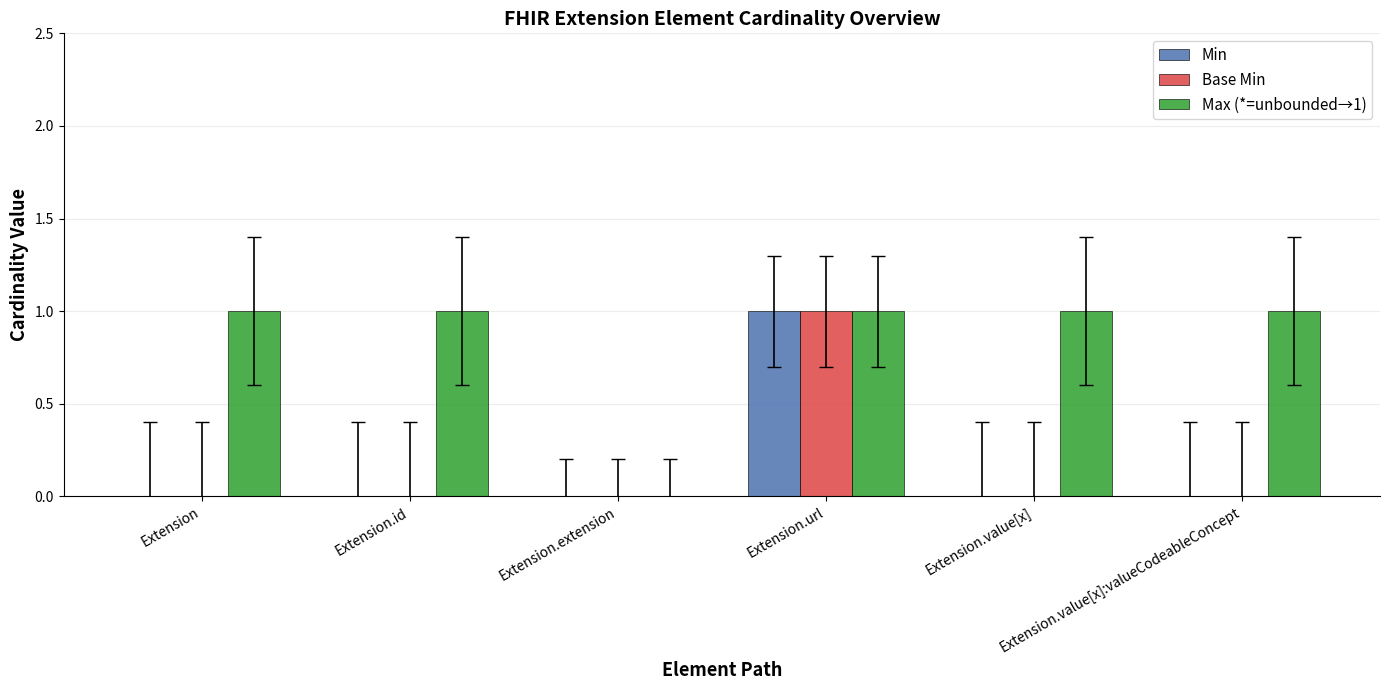

Which series has the largest total across all categories?

Max (*=unbounded→1)